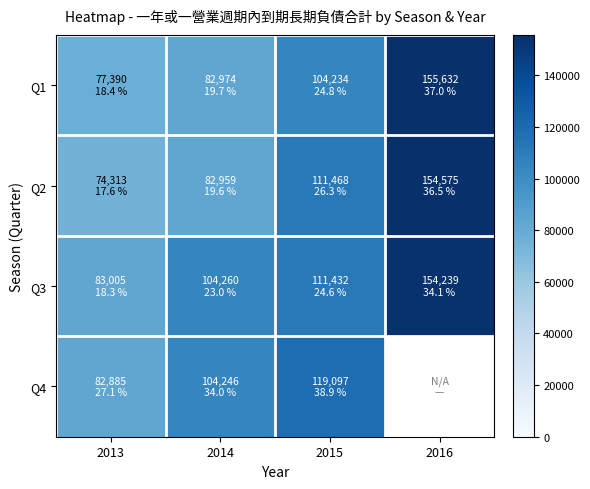

At which category does the chart reach its minimum across all series?

2013